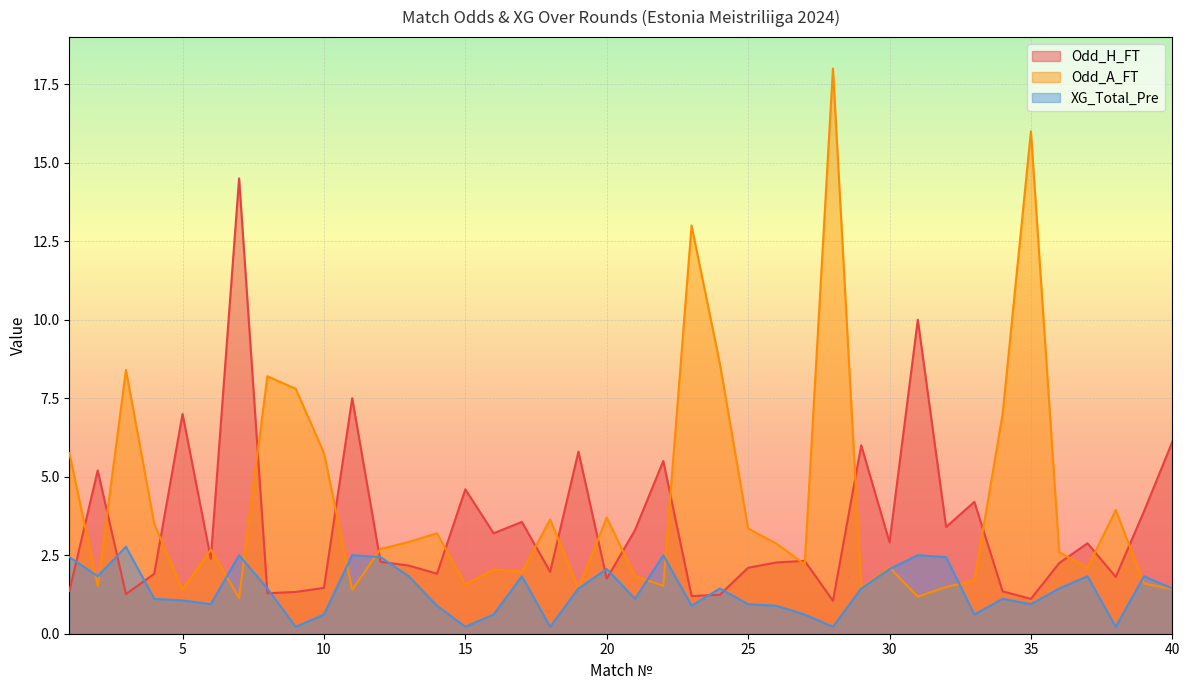

The Odd_H_FT series shows 3.4 at 18. True or false?

False